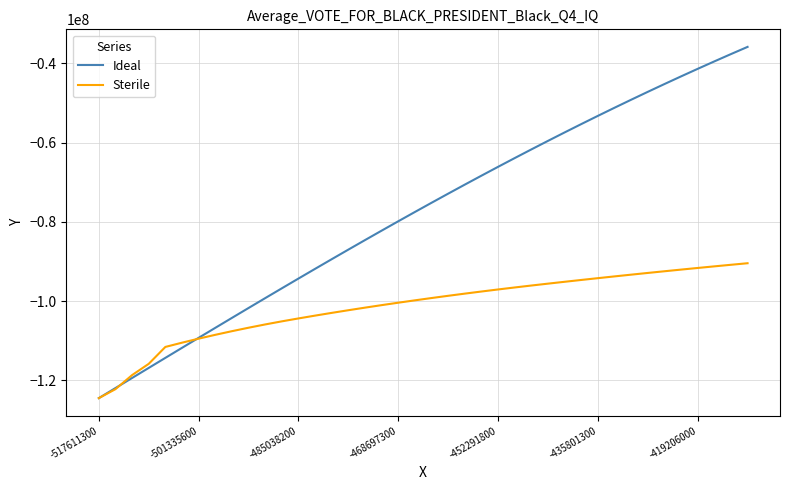

Which series has the largest total across all categories?

Ideal